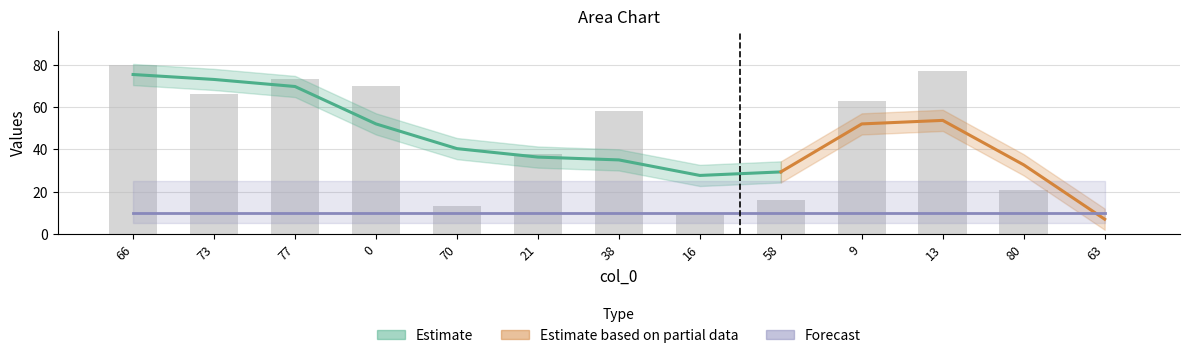

Which has a higher value, 63 or 70?

70